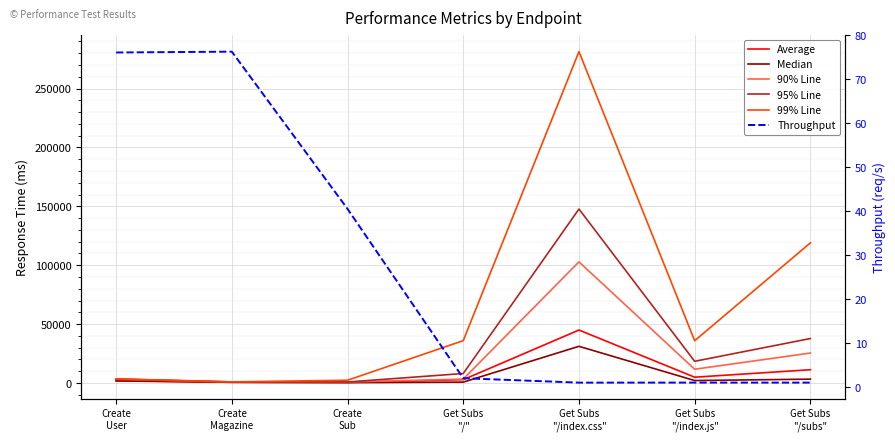

True or false: Throughput and Average cross at least once.

False